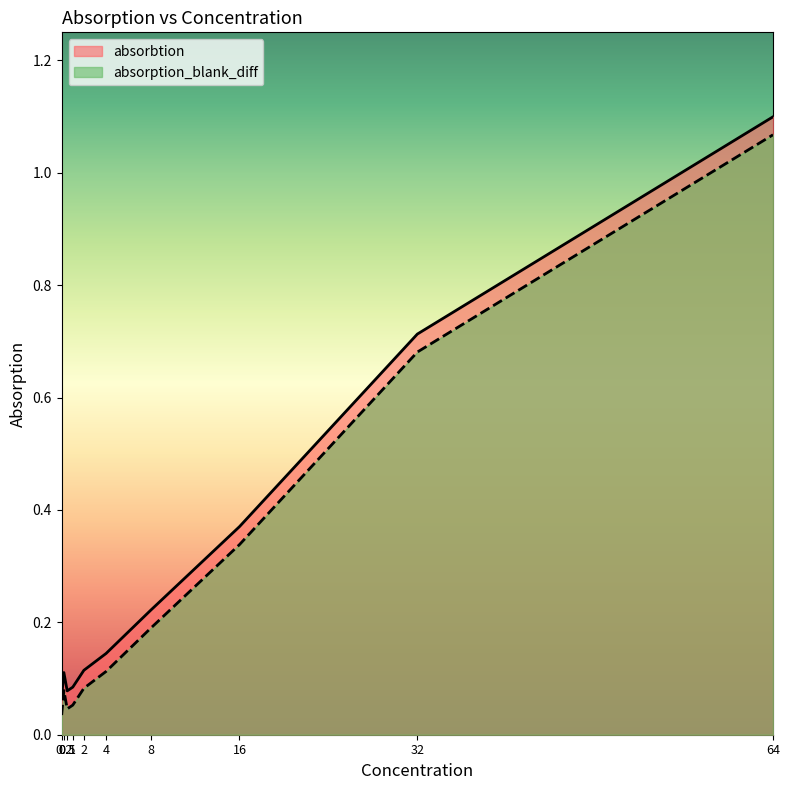

At how many categories does at least one series exceed 1?

1